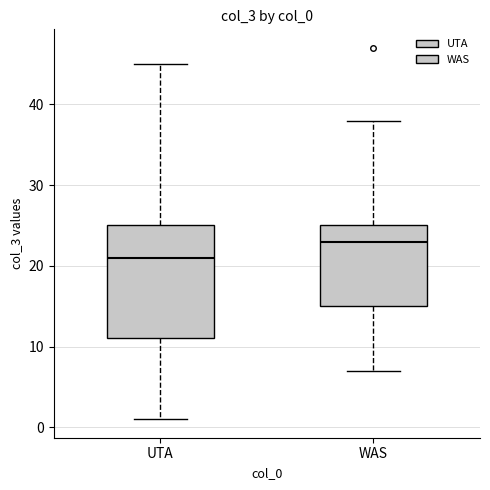

Which box's median line is the highest?

WAS